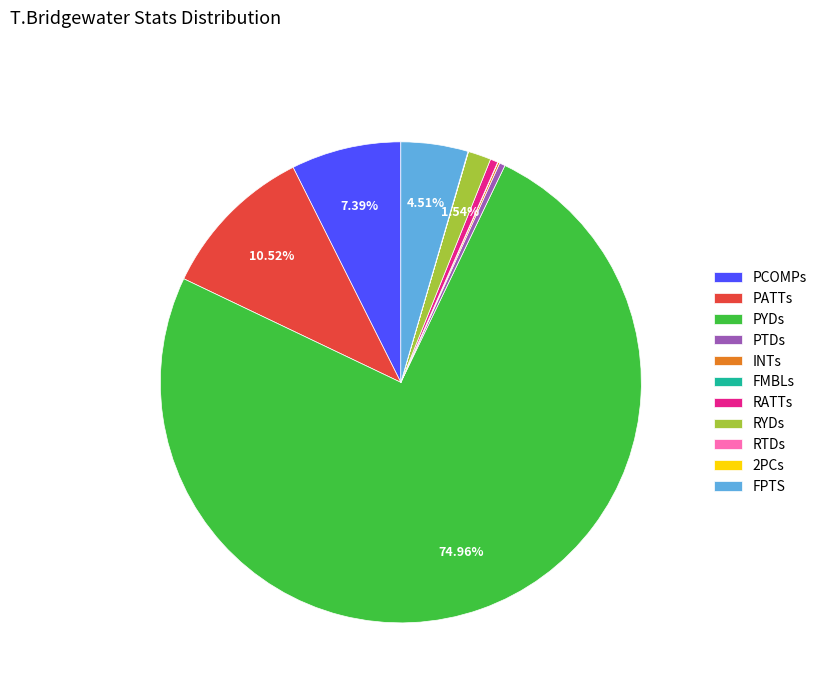

Is there any slice that represents more than half of the pie?

Yes